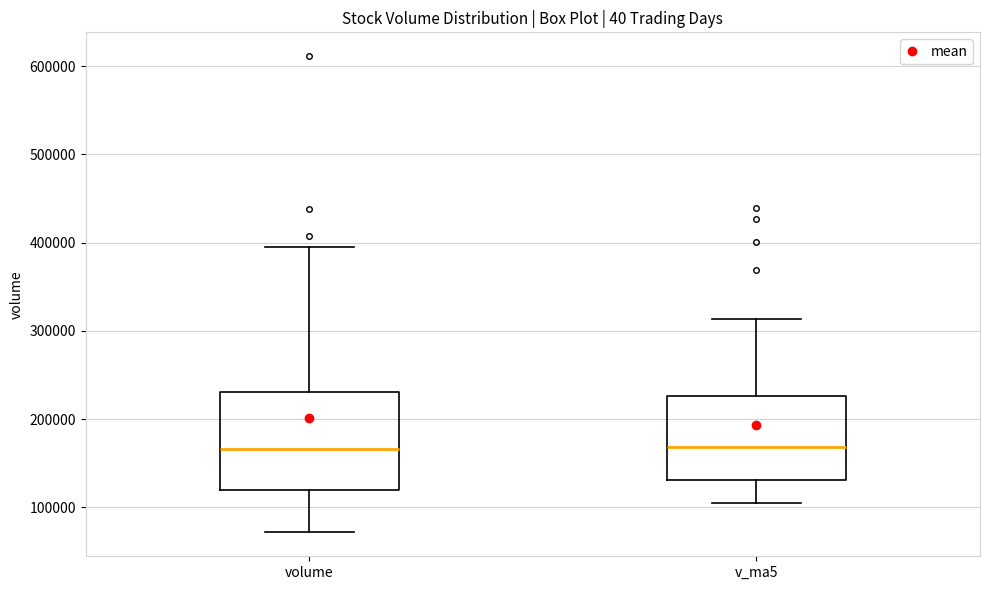

Reading left to right, read every box against the y-axis: the position of its median line, the range the box covers, and the ends of its whiskers. The values are not printed on the chart, so give them approximately, as read against the axis.

volume: median 170000, box 120000 to 230000, whiskers 70000 to 390000
v_ma5: median 170000, box 130000 to 230000, whiskers 110000 to 310000